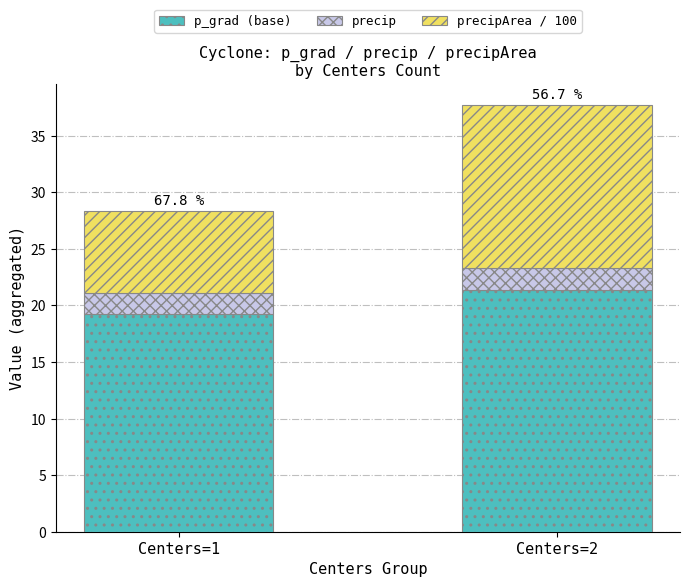

The p_grad (base) series shows 11.1 at Centers=1. True or false?

False